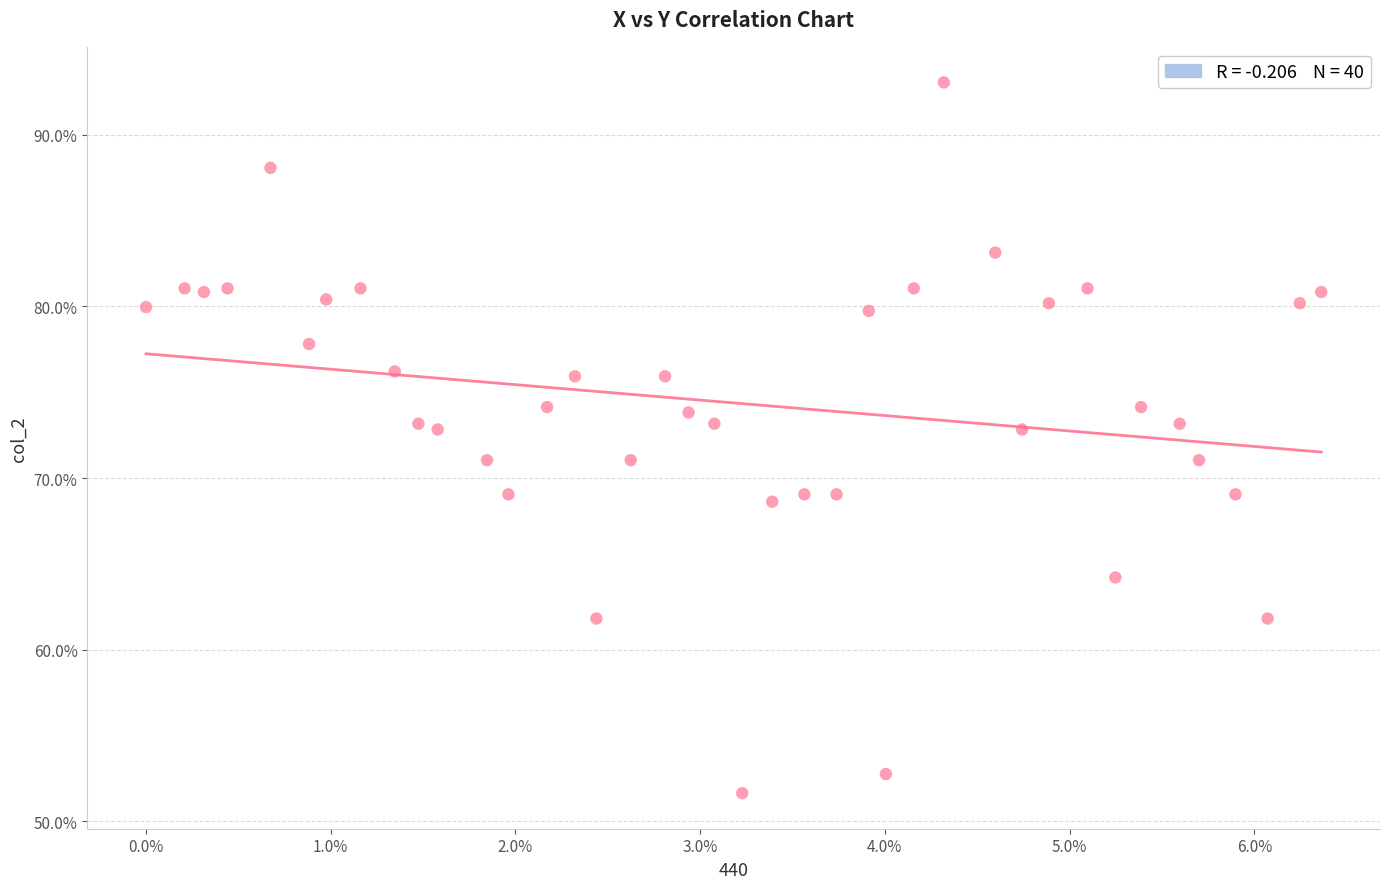

What is the range of X values (max minus min)?

6.4